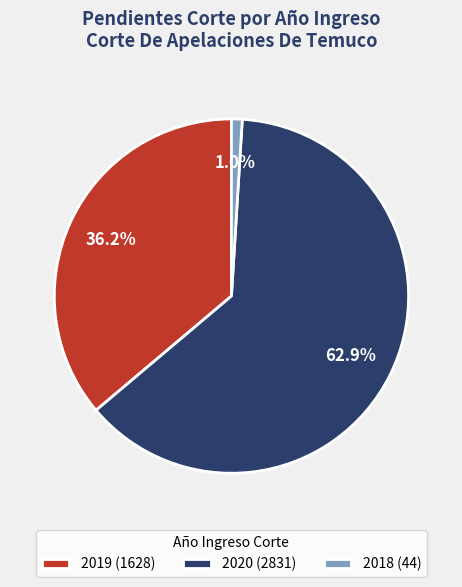

Count the number of slices in the pie.

3